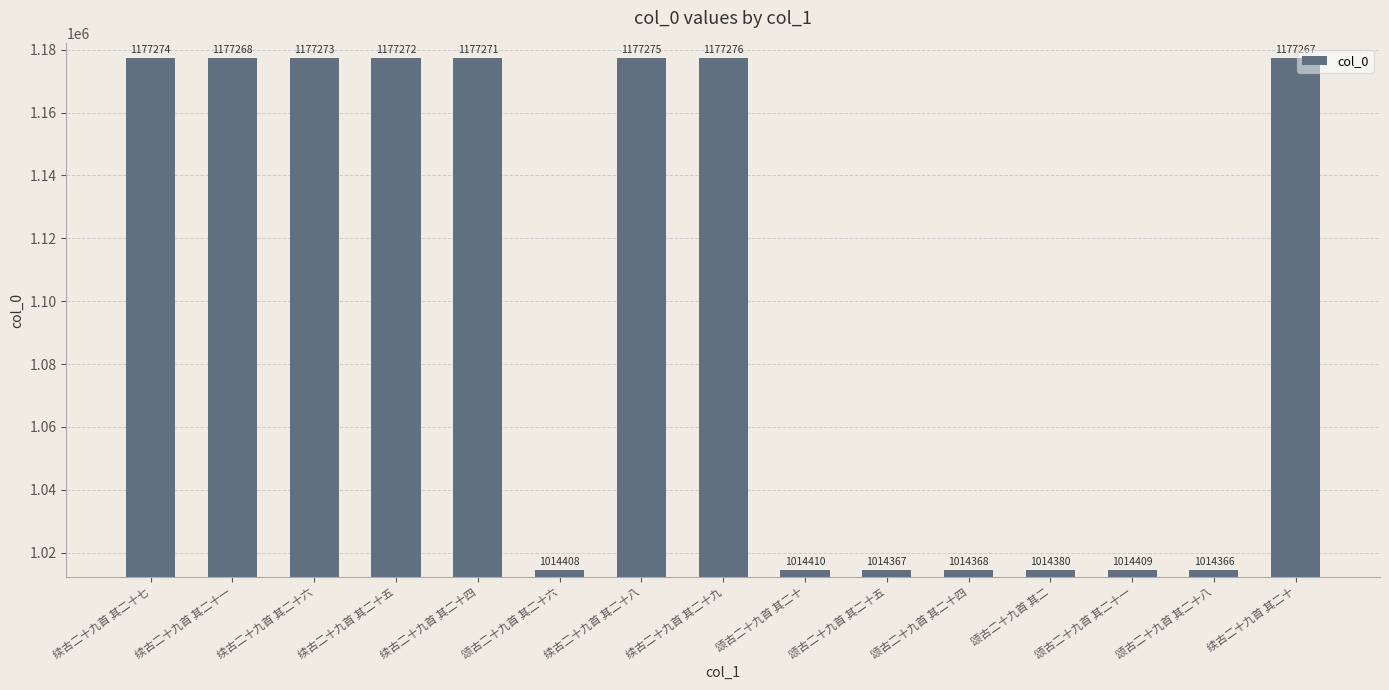

True or false: the data shows 819189 at 续古二十九首 其二十九.

False